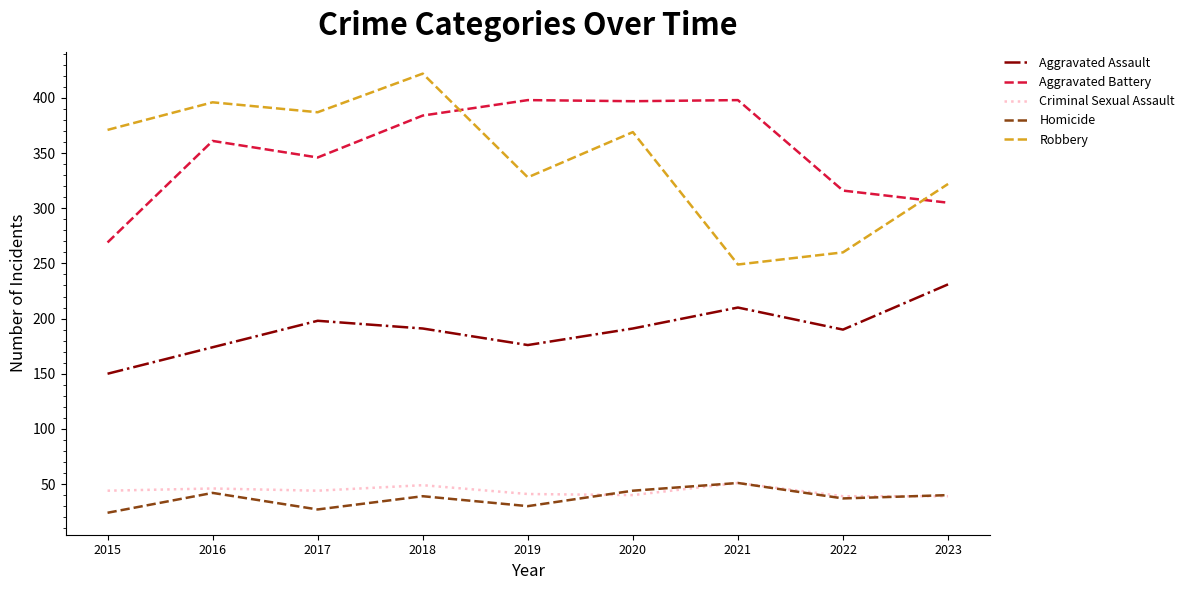

How many interior local peaks does the Aggravated Assault series have?

2